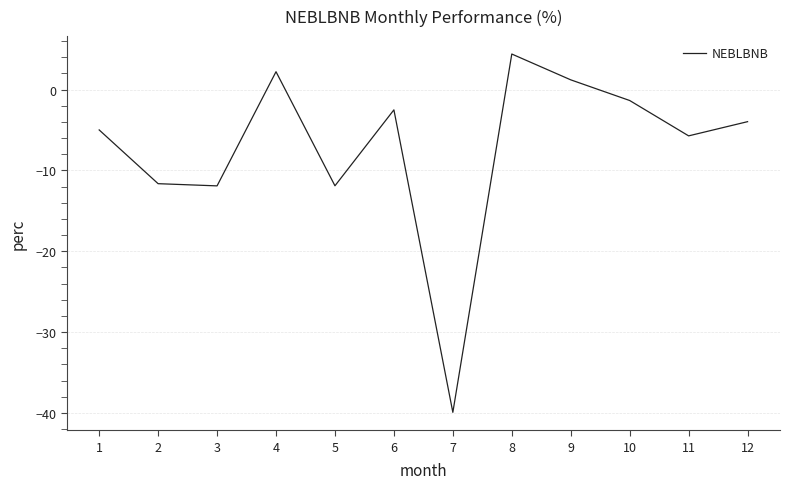

What is the difference between the maximum and minimum values?

44.3